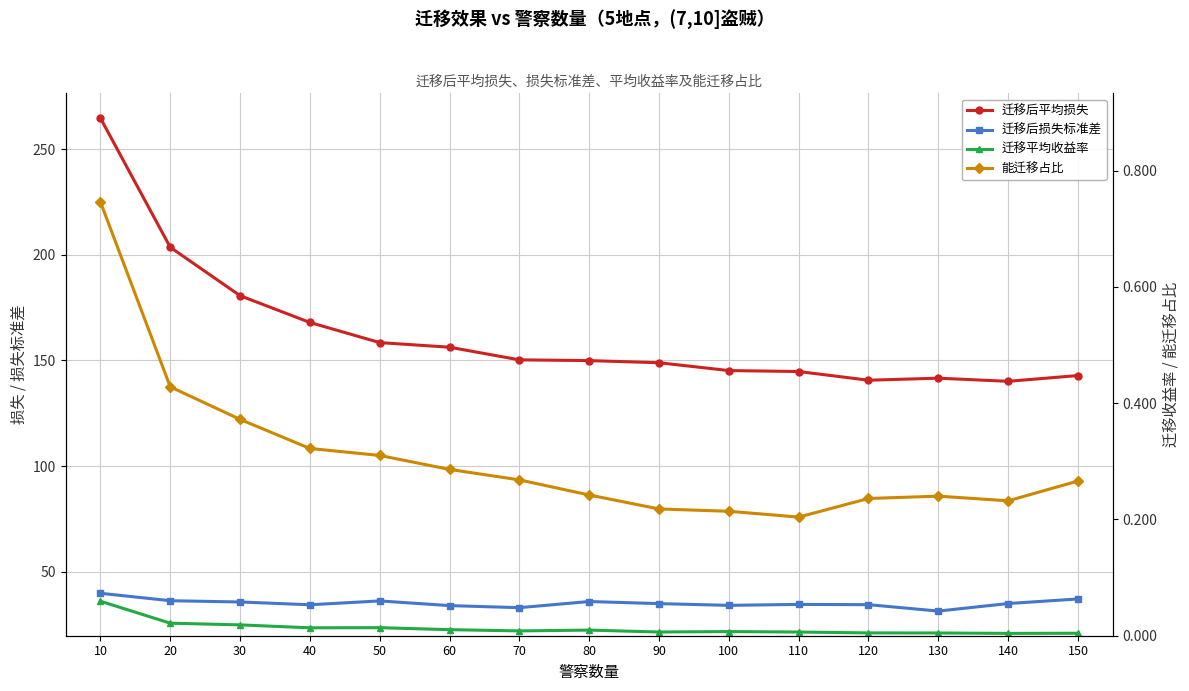

At how many categories does at least one series exceed 128?

15